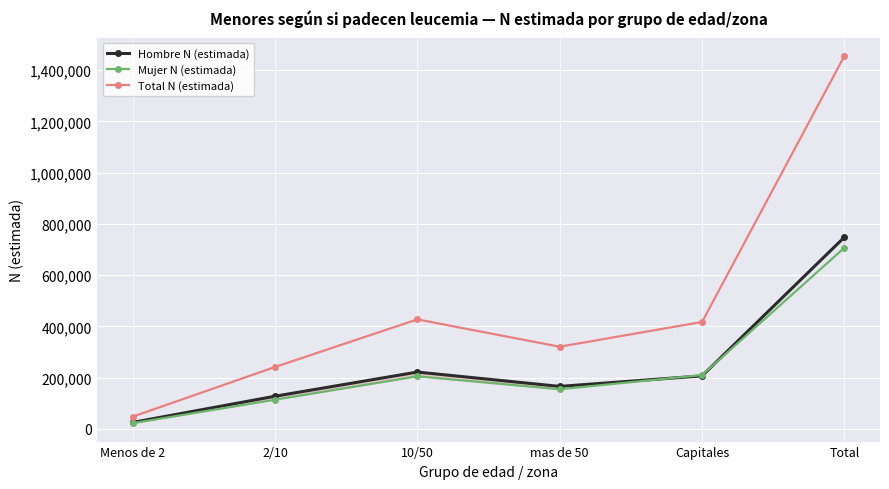

At 2/10, list the series in order from largest to smallest.

Total N (estimada), Hombre N (estimada), Mujer N (estimada)